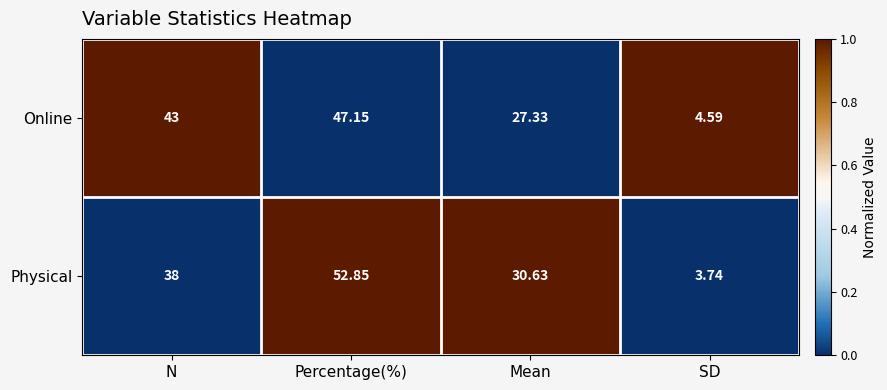

List the labels in order of Physical value, smallest first.

SD, Mean, N, Percentage(%)